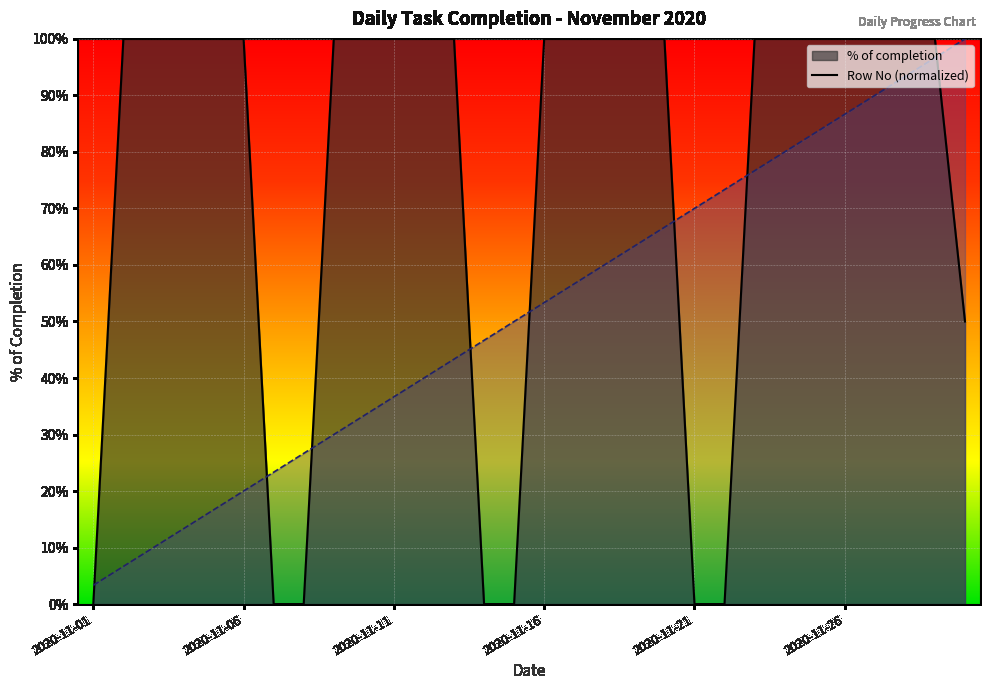

Read the Row No value at 2020-11-13.

0.4